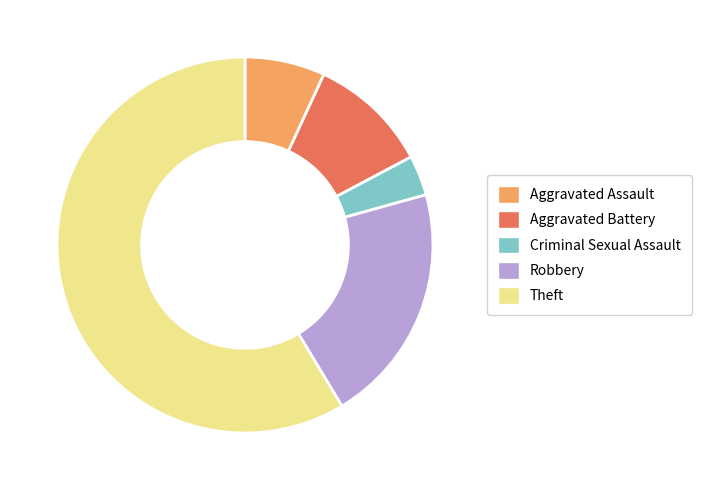

Between Aggravated Assault and Theft, which is larger?

Theft